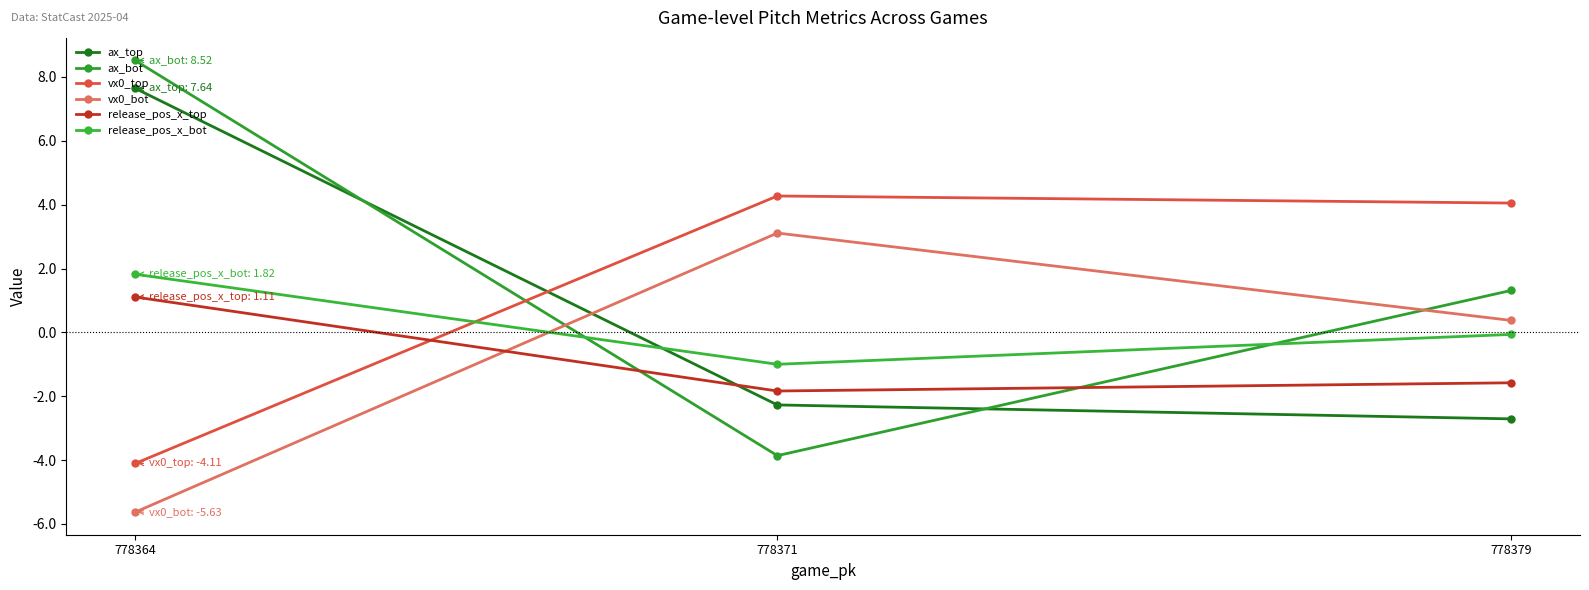

How many values in the release_pos_x_top series exceed -1?

1